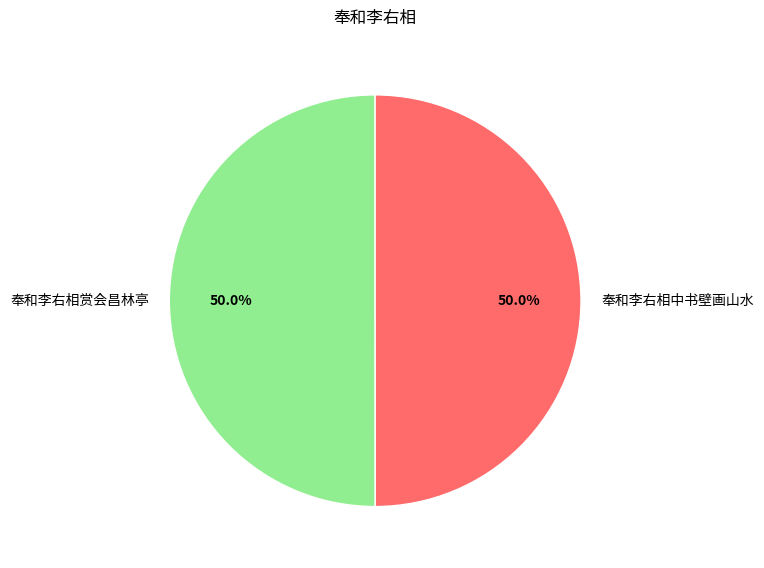

Is it true that 奉和李右相赏会昌林亭 is 62% of the pie?

False